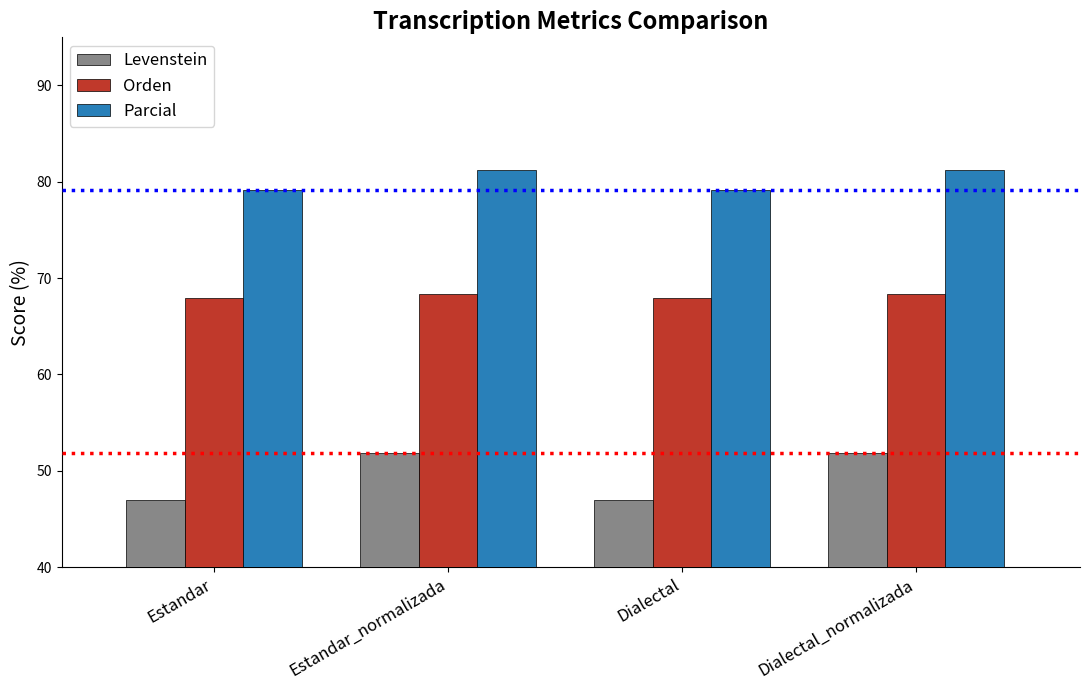

How many data points in Levenstein are above 51?

2